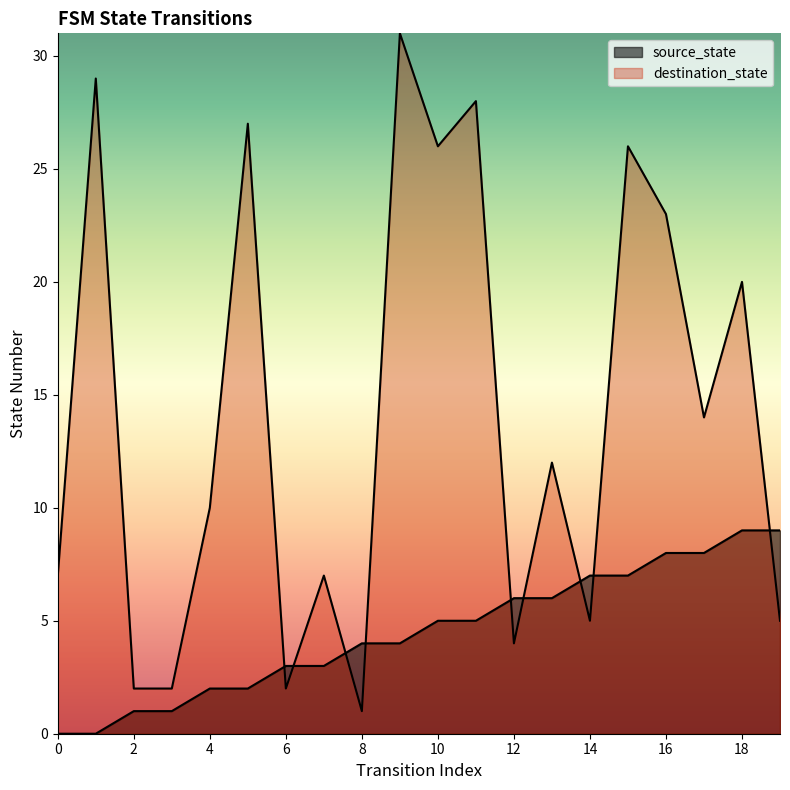

List the series in order of their overall mean, lowest first.

source_state, destination_state